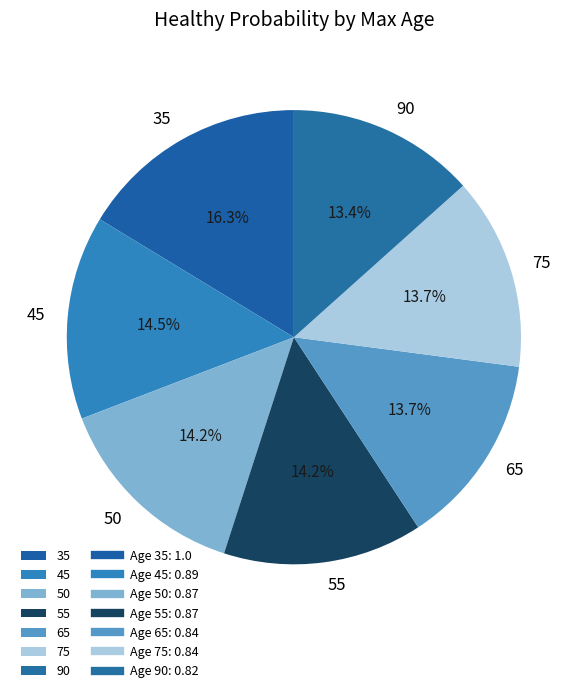

Is the sum of 75 and 35 greater than half?

No